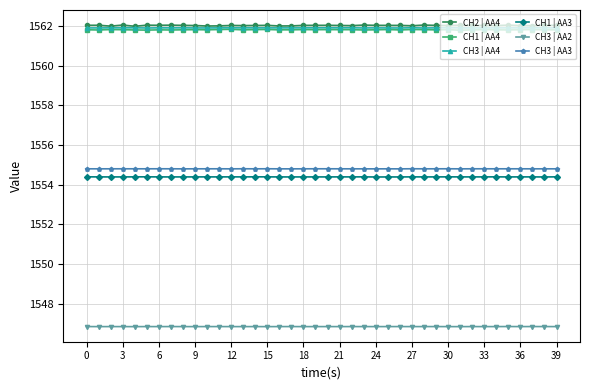

Reading left to right, extract all data points from this chart.

CH2 | AA4: 1562.0	1562.0	1562.0	1562.0	1562.0	1562.0	1562.0	1562.0	1562.0	1562.0	1562.0	1562.0	1562.0	1562.0	1562.0	1562.0	1562.0	1562.0	1562.0	1562.0	1562.0	1562.0	1562.0	1562.0	1562.0	1562.0	1562.0	1562.0	1562.0	1562.0	1562.0	1562.0	1562.0	1562.0	1562.0	1562.0	1562.0	1562.0	1562.0	1562.0
CH1 | AA4: 1561.8	1561.8	1561.8	1561.8	1561.8	1561.8	1561.8	1561.8	1561.8	1561.8	1561.8	1561.8	1561.8	1561.8	1561.8	1561.8	1561.8	1561.8	1561.8	1561.8	1561.8	1561.8	1561.8	1561.8	1561.8	1561.8	1561.8	1561.8	1561.8	1561.8	1561.8	1561.8	1561.8	1561.8	1561.8	1561.8	1561.8	1561.8	1561.8	1561.8
CH3 | AA4: 1561.9	1561.9	1561.9	1561.9	1561.9	1561.9	1561.9	1561.9	1561.9	1561.9	1561.9	1561.9	1561.9	1561.9	1561.9	1561.9	1561.9	1561.9	1561.9	1561.9	1561.9	1561.9	1561.9	1561.9	1561.9	1561.9	1561.9	1561.9	1561.9	1561.9	1561.9	1561.9	1561.9	1561.9	1561.9	1561.9	1561.9	1561.9	1561.9	1561.9
CH1 | AA3: 1554.4	1554.4	1554.4	1554.4	1554.4	1554.4	1554.4	1554.4	1554.4	1554.4	1554.4	1554.4	1554.4	1554.4	1554.4	1554.4	1554.4	1554.4	1554.4	1554.4	1554.4	1554.4	1554.4	1554.4	1554.4	1554.4	1554.4	1554.4	1554.4	1554.4	1554.4	1554.4	1554.4	1554.4	1554.4	1554.4	1554.4	1554.4	1554.4	1554.4
CH3 | AA2: 1546.9	1546.9	1546.9	1546.9	1546.9	1546.9	1546.9	1546.9	1546.9	1546.9	1546.9	1546.9	1546.9	1546.9	1546.9	1546.9	1546.9	1546.9	1546.9	1546.9	1546.9	1546.9	1546.9	1546.9	1546.9	1546.9	1546.9	1546.9	1546.9	1546.9	1546.9	1546.9	1546.9	1546.9	1546.9	1546.9	1546.9	1546.9	1546.9	1546.9
CH3 | AA3: 1554.8	1554.8	1554.8	1554.8	1554.8	1554.8	1554.8	1554.8	1554.8	1554.8	1554.8	1554.8	1554.8	1554.8	1554.8	1554.8	1554.8	1554.8	1554.8	1554.8	1554.8	1554.8	1554.8	1554.8	1554.8	1554.8	1554.8	1554.8	1554.8	1554.8	1554.8	1554.8	1554.8	1554.8	1554.8	1554.8	1554.8	1554.8	1554.8	1554.8